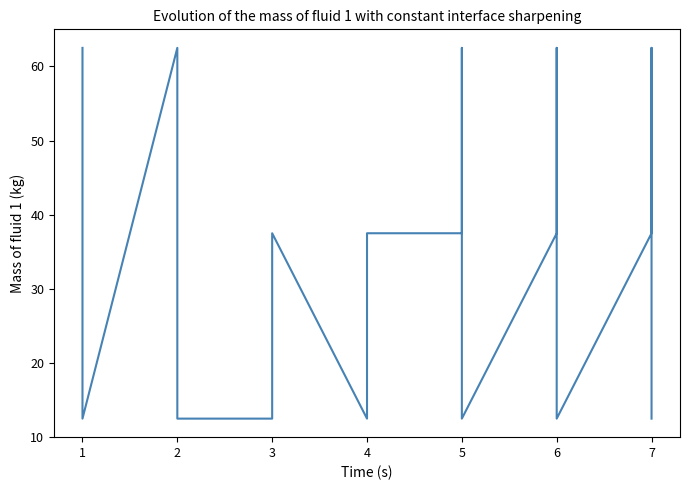

Does the chart display data point markers on the line(s)?

No